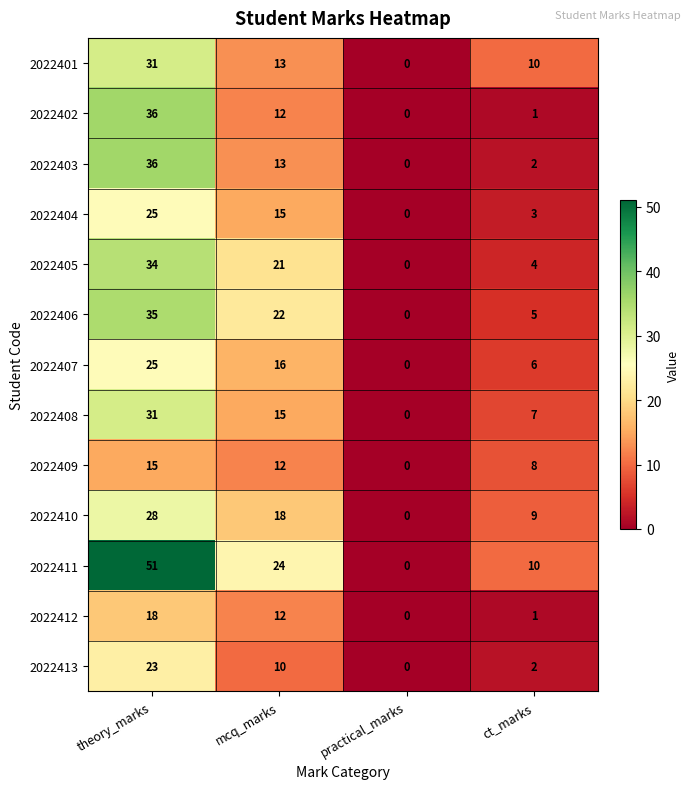

What is the sum of all 2022402 values?

49